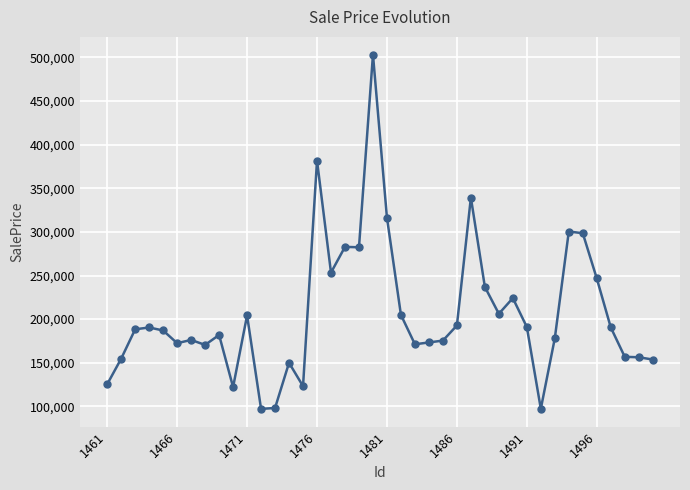

True or false: there are more than 1 points higher than both neighbors.

True